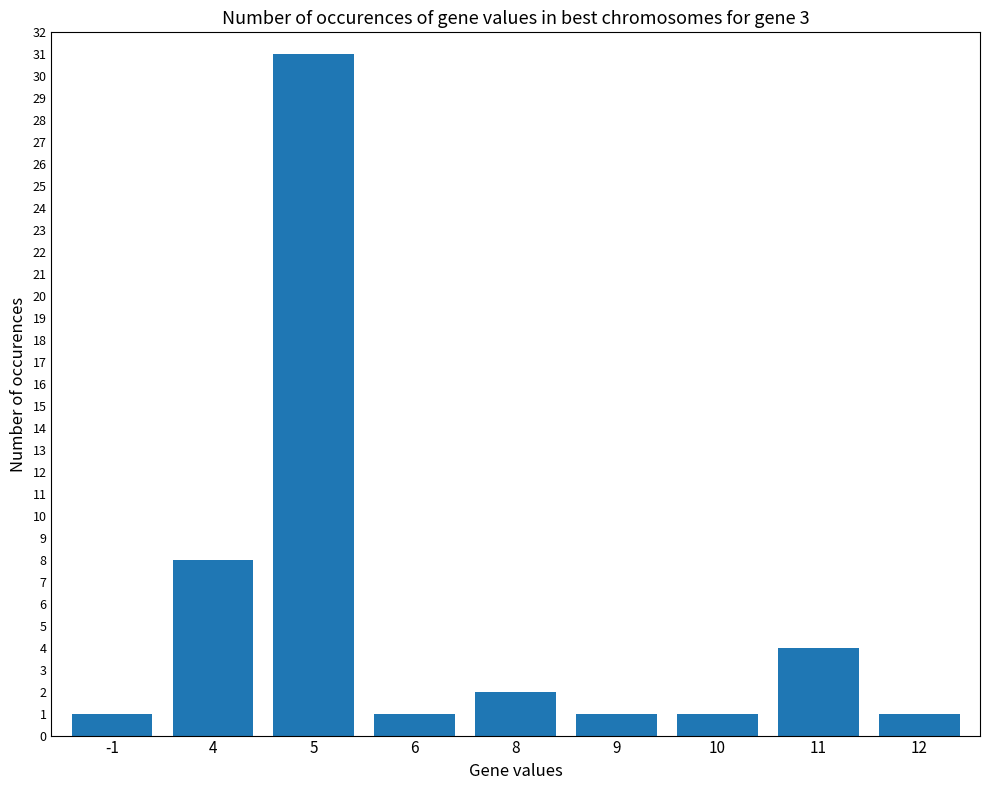

What is the change in value from 10 to 11?

+3